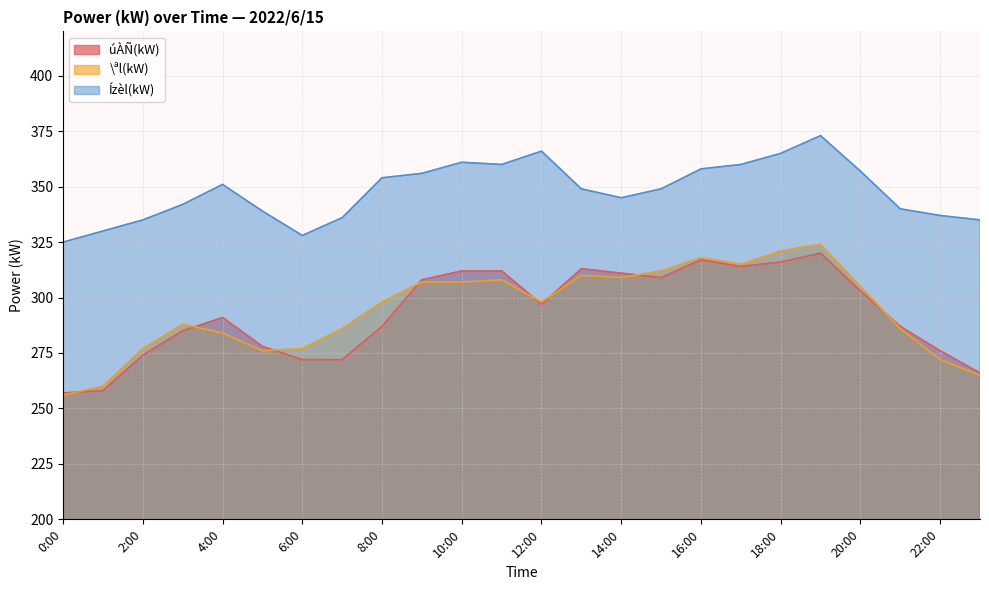

True or false: \ªl(kW) and Ízèl(kW) intersect in this chart.

False